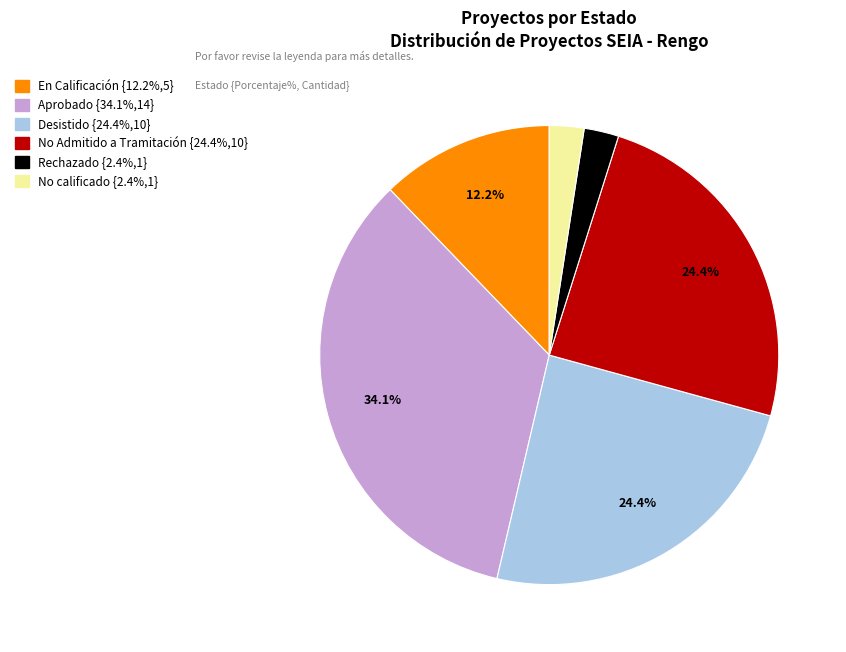

What percentage is the Desistido slice, to the nearest percent?

24%